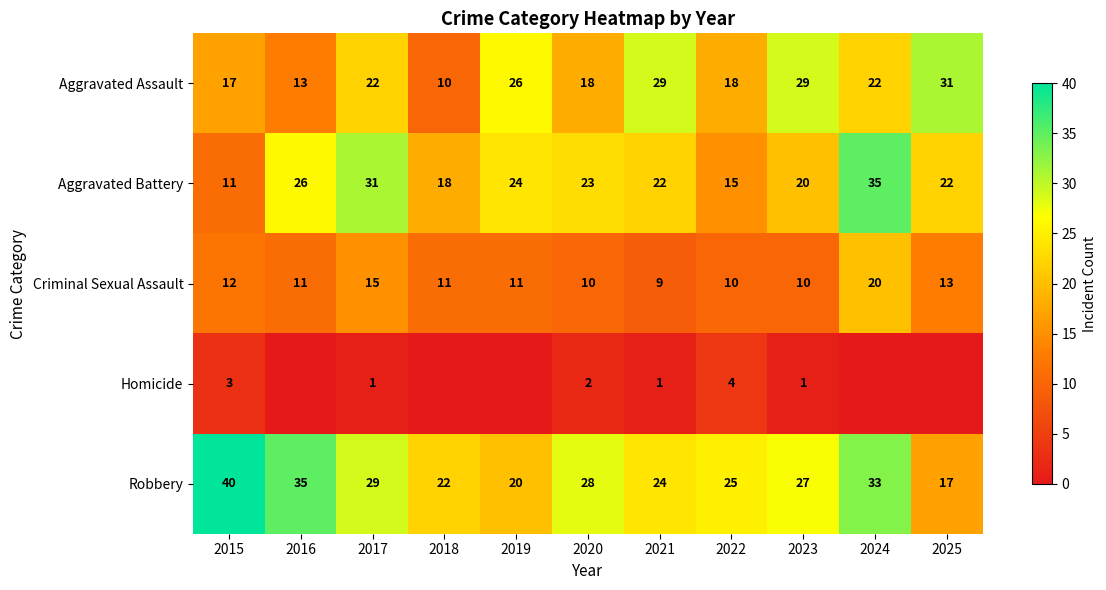

At 2022, list the series in order from smallest to largest.

Homicide, Criminal Sexual Assault, Aggravated Battery, Aggravated Assault, Robbery